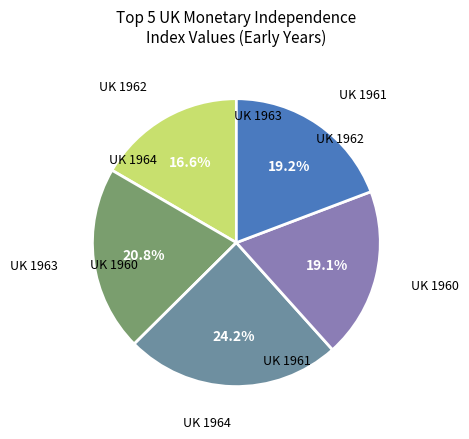

Combined, what portion of the pie is UK 1960 and UK 1962?

35.7%